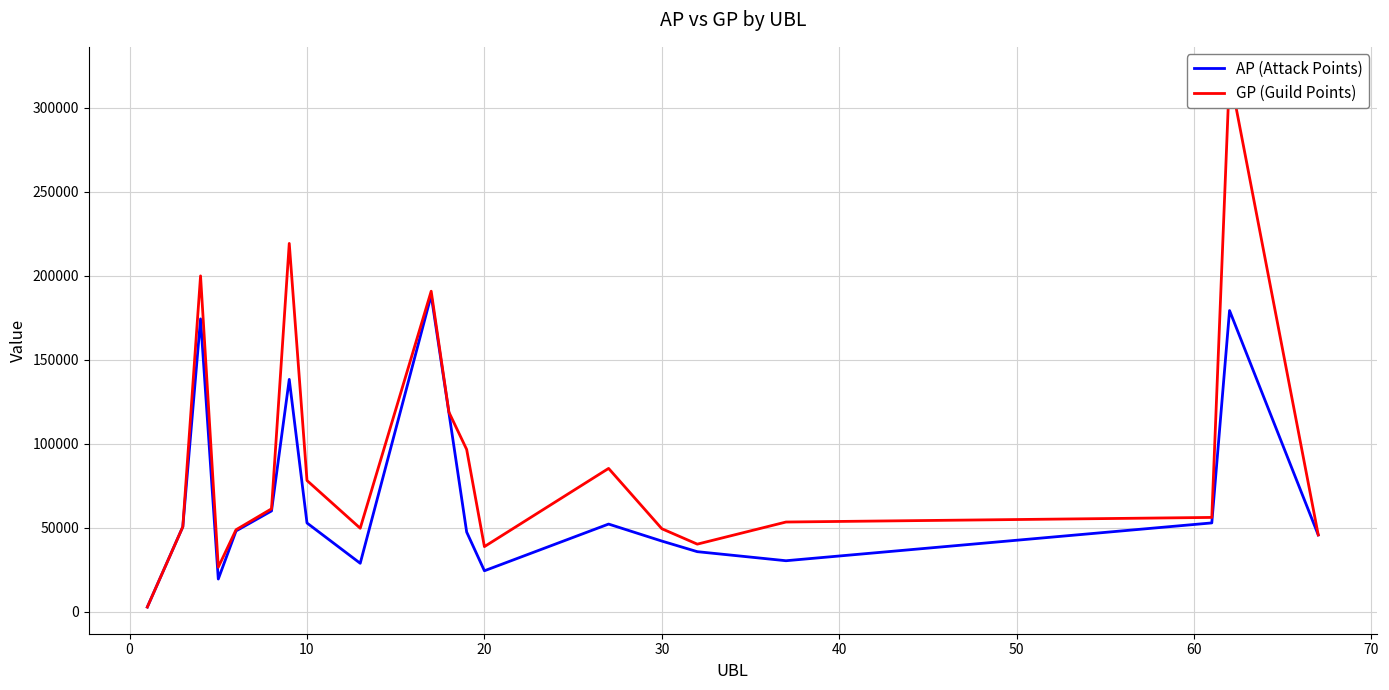

At how many categories does at least one series exceed 217505?

2